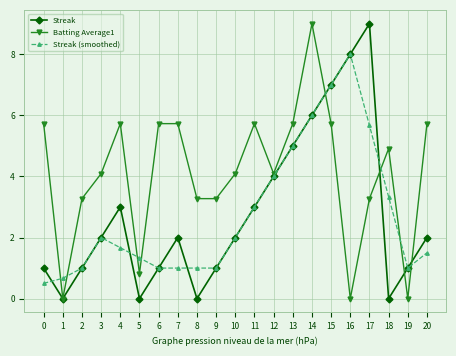

What is the value of the Streak point at the 7th from the left?

1.0